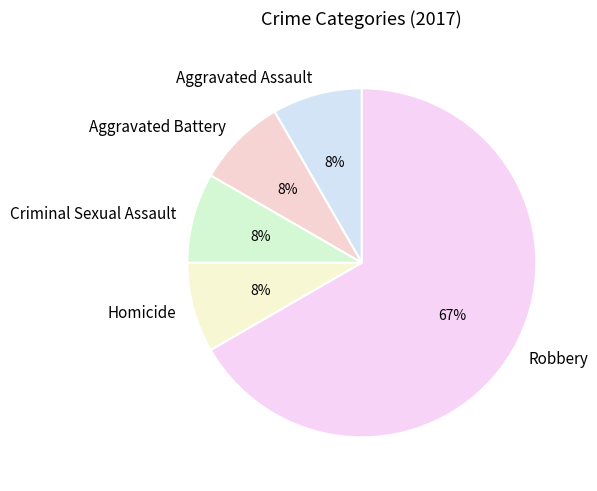

What percentage is the Aggravated Battery slice, to the nearest percent?

8%